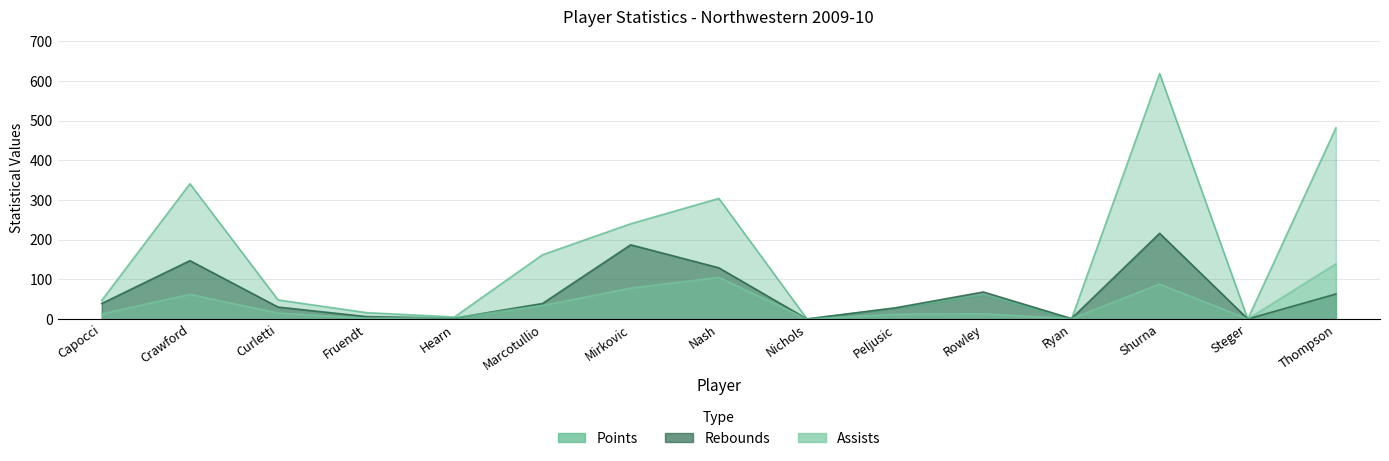

True or false: Rebounds has a value of 8 at Capocci.

False